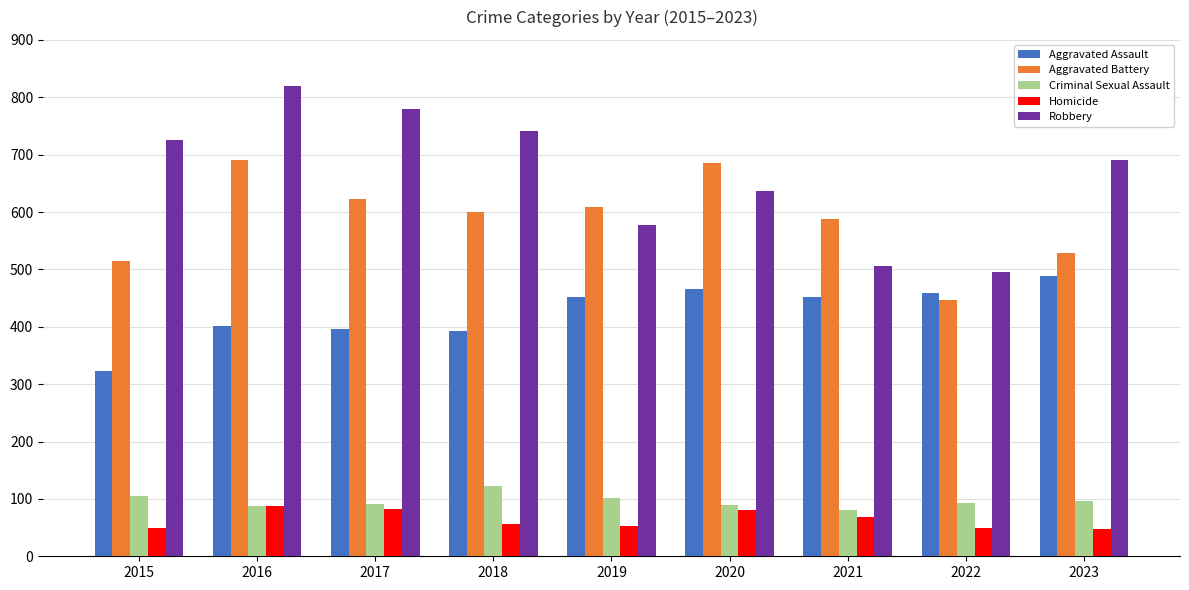

Which category has the highest value across all series?

2016